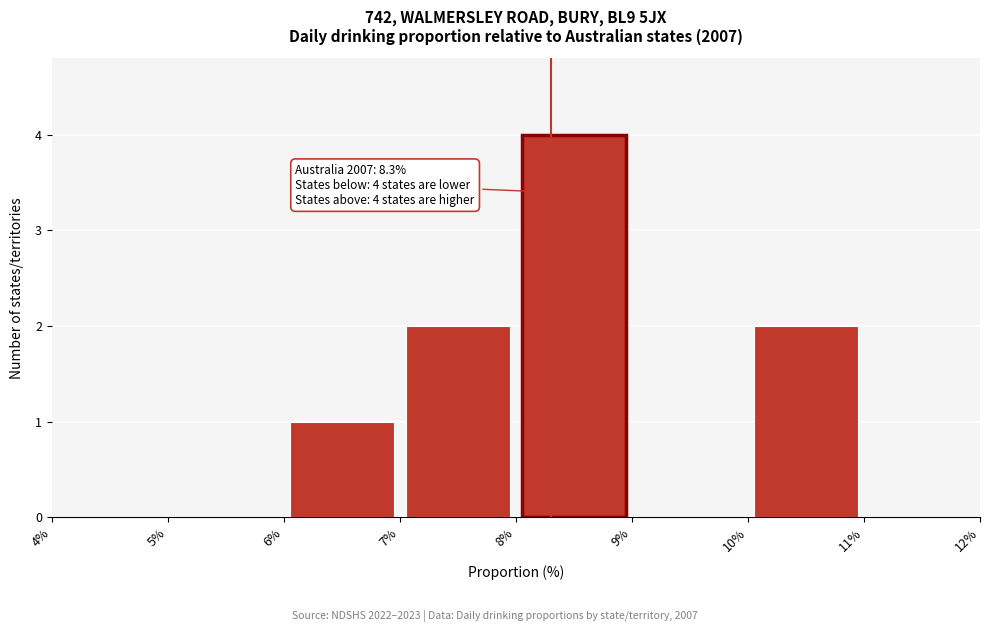

Over which range of the x-axis is the bar tallest?

8% to 9%